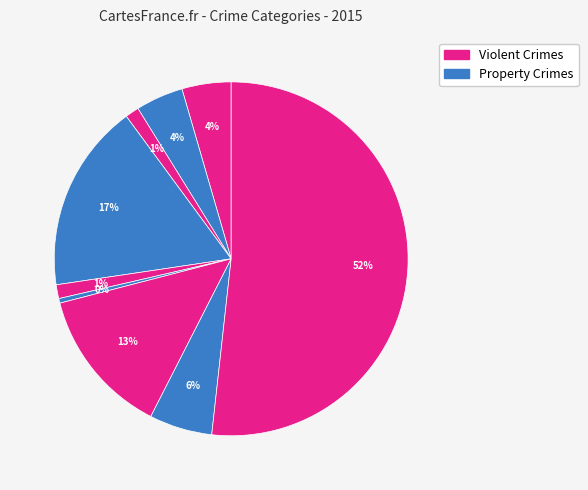

How many slices are in this pie chart?

9